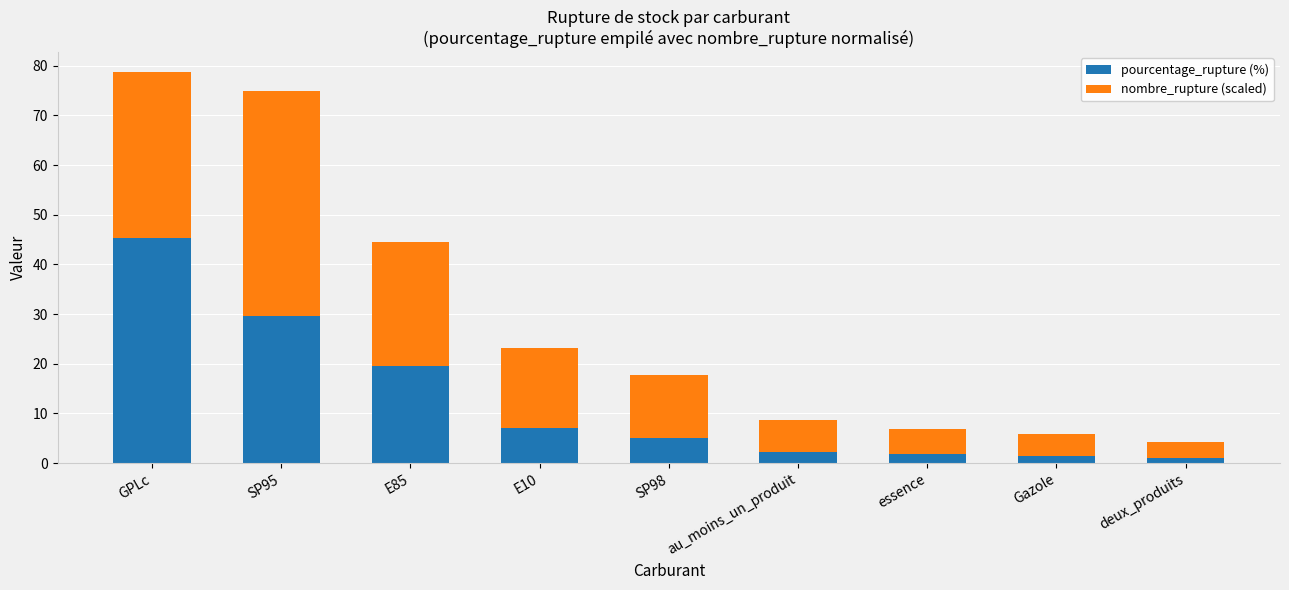

Which category has the highest value in the pourcentage_rupture (%) series?

GPLc